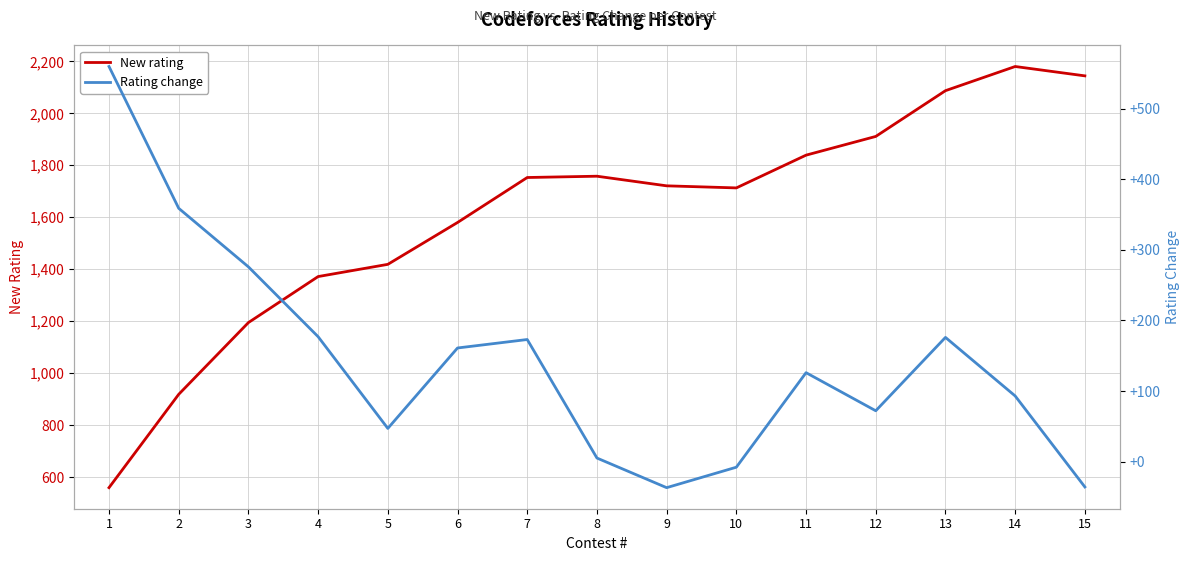

The value of Rating change at 14 is 151. True or false?

False